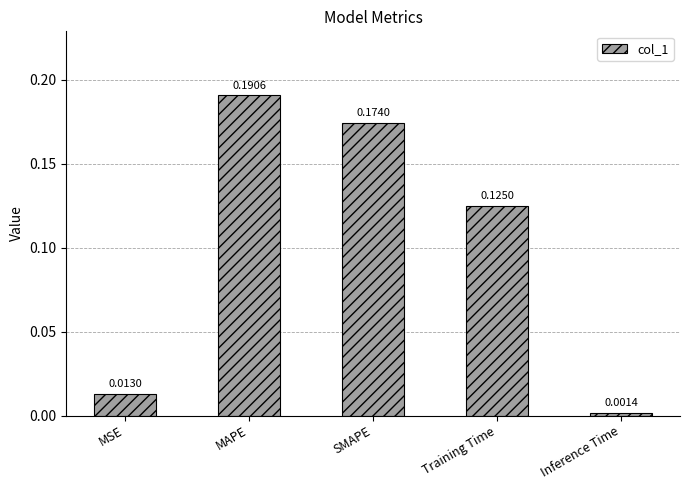

What is the sum of all values?

0.5